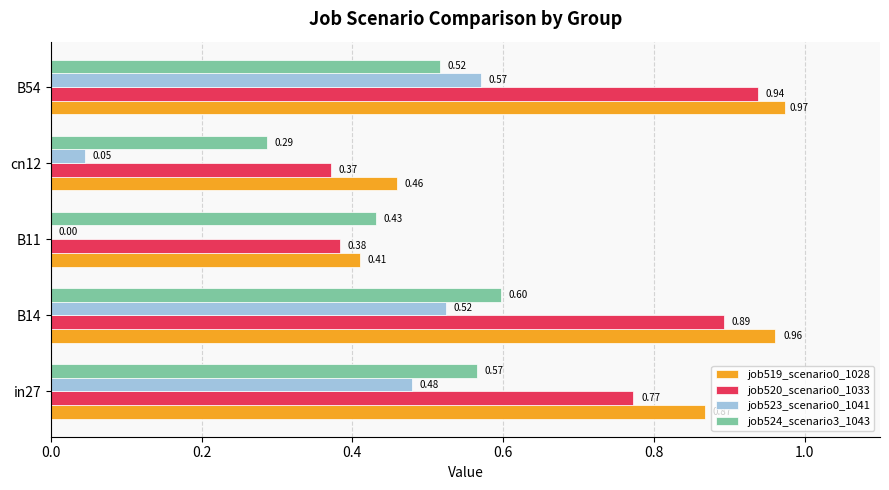

What is the sum of all job520_scenario0_1033 values?

3.4